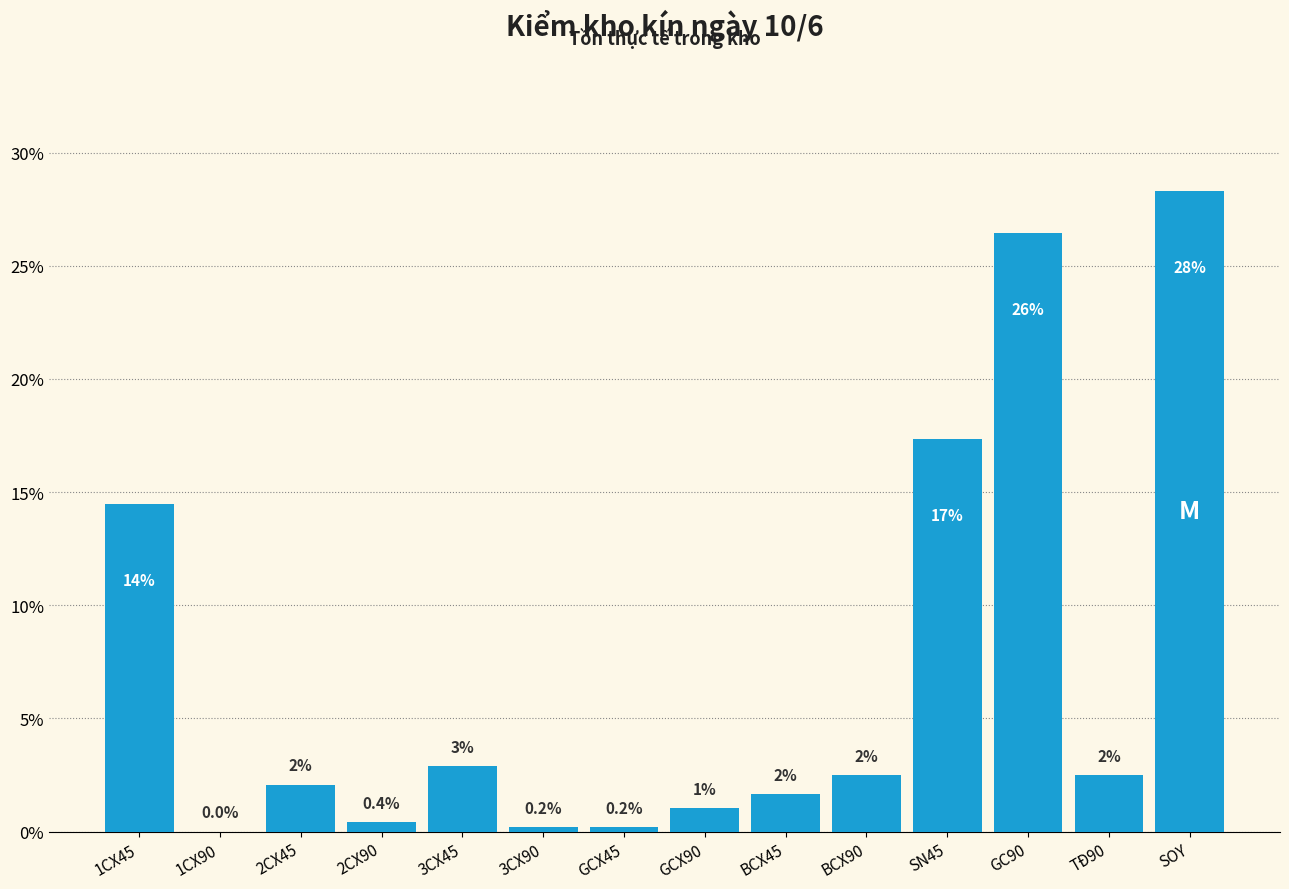

Are the bars horizontal?

No